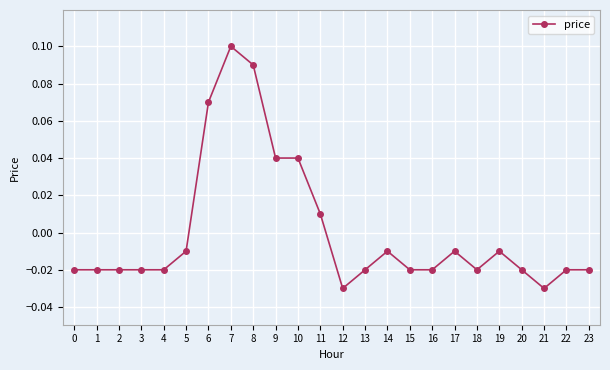

At which label does the data first exceed 0?

6